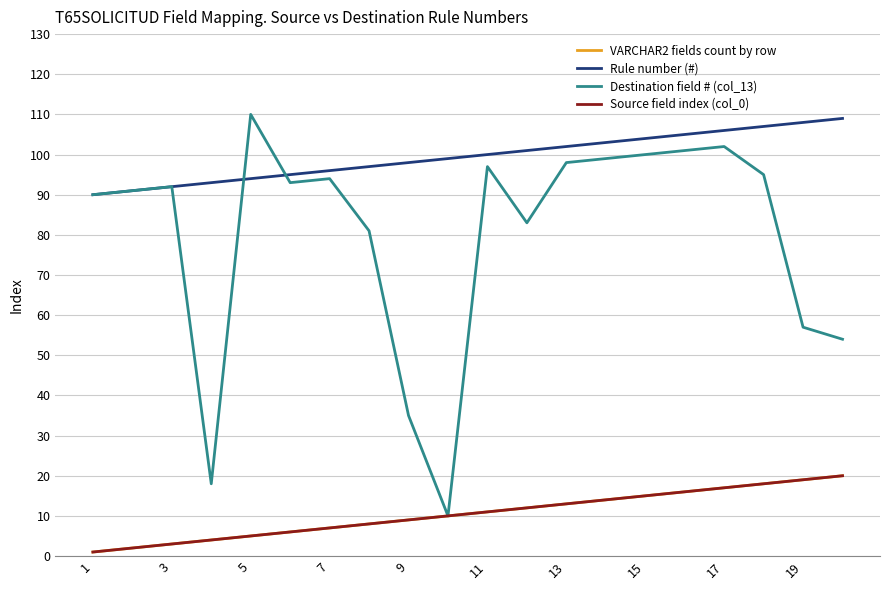

True or false: Rule number (#) and Source field index (col_0) cross at least once.

False